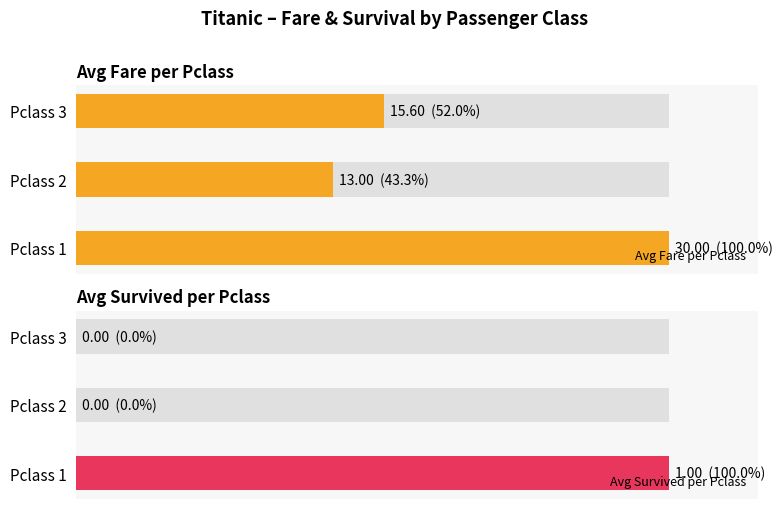

Which series has the widest spread of values?

Avg Fare per Pclass